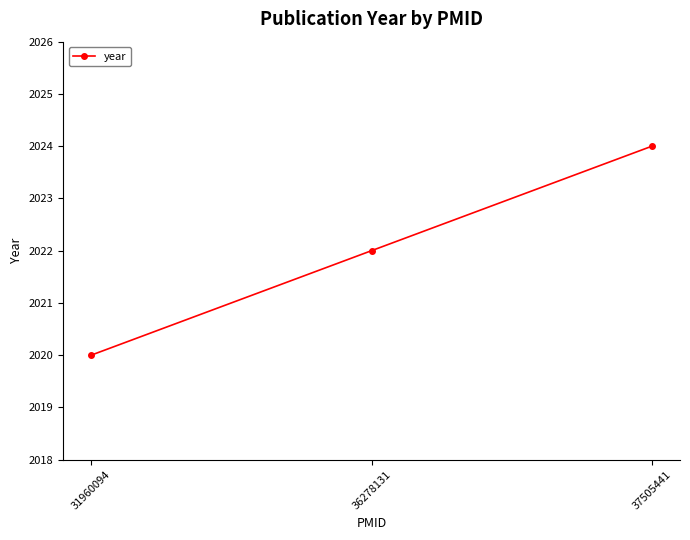

Is this an area chart (filled region under the line)?

No